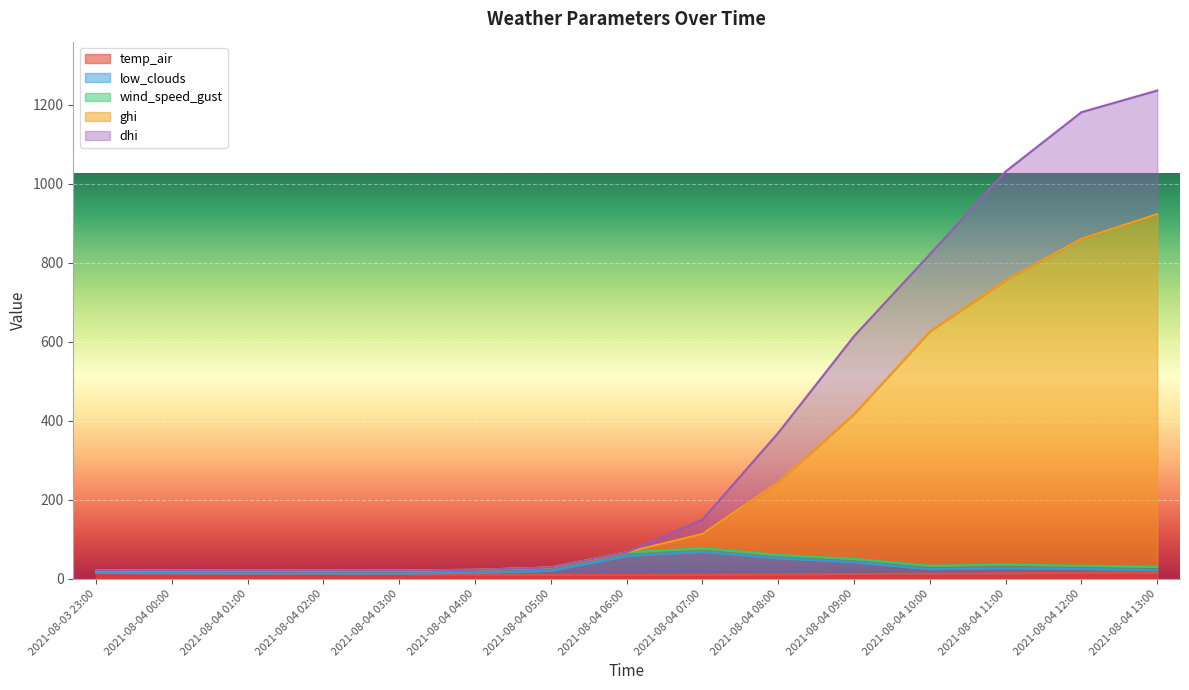

Which series has the largest range (max minus min)?

dhi